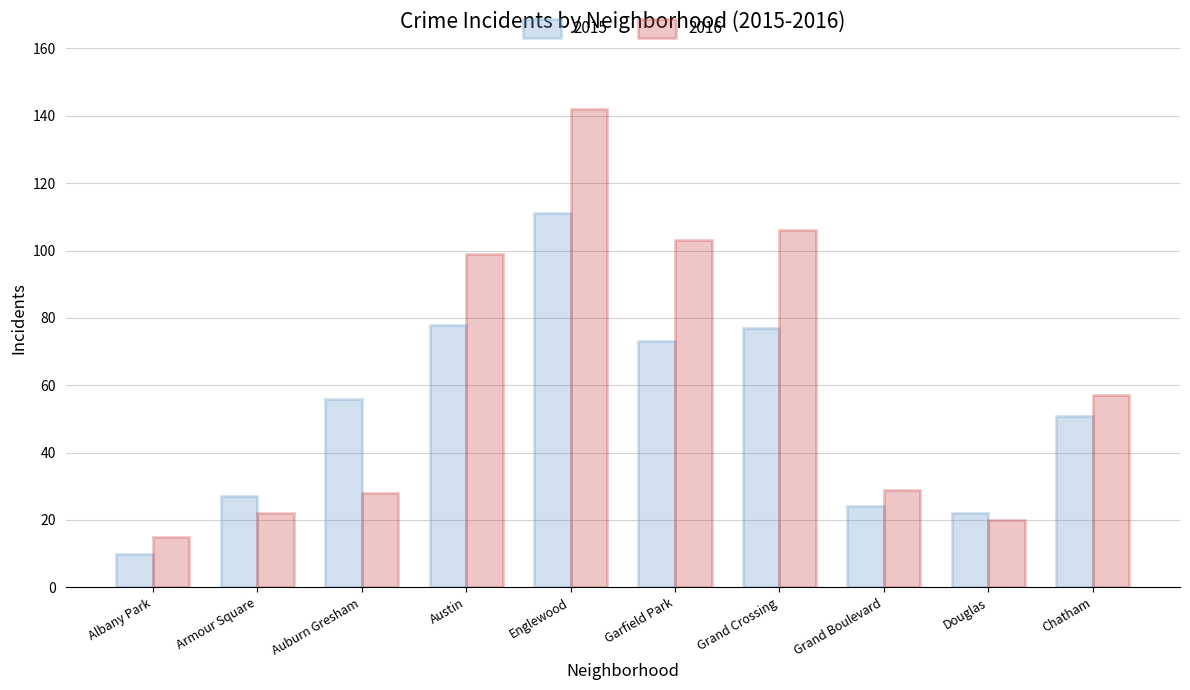

What position from the right is Englewood?

6